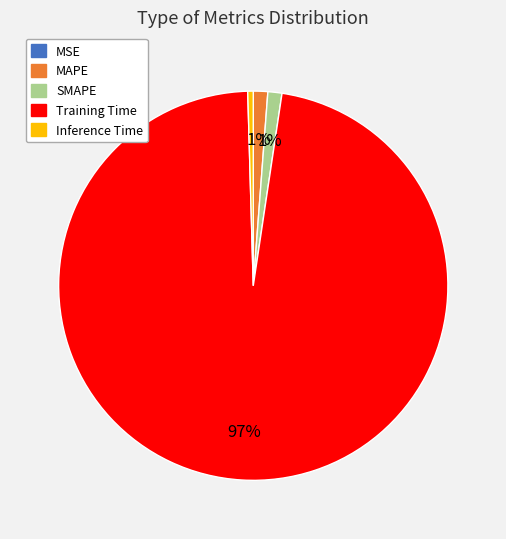

What is the largest slice in the pie chart?

Training Time